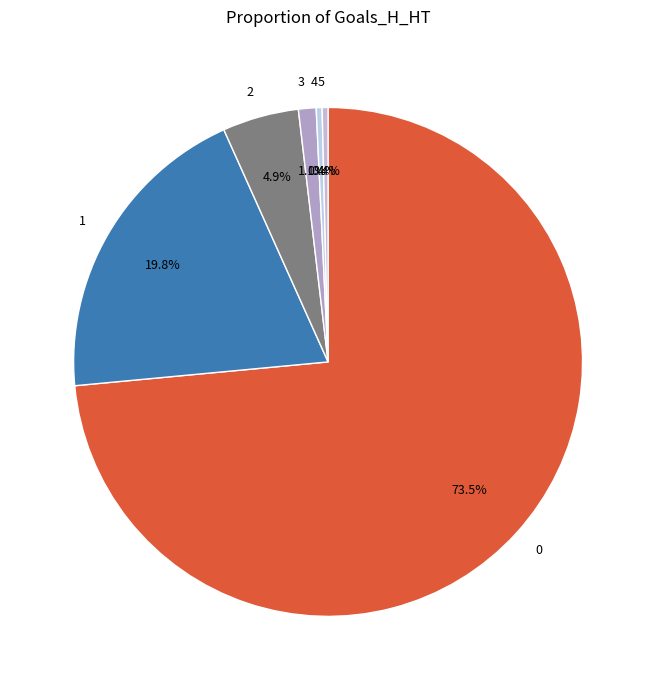

What percentage is NOT represented by 4?

99.6%